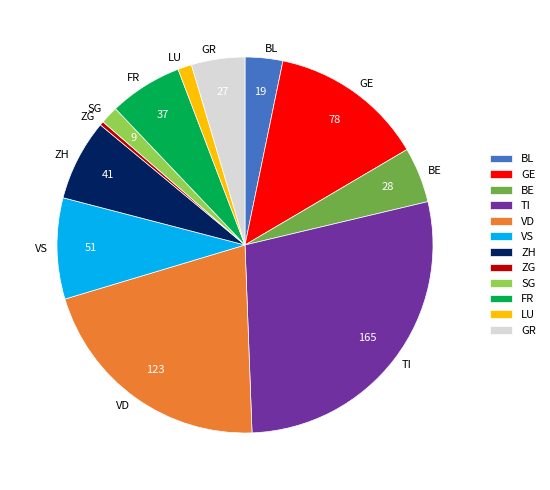

Count the number of slices in the pie.

12